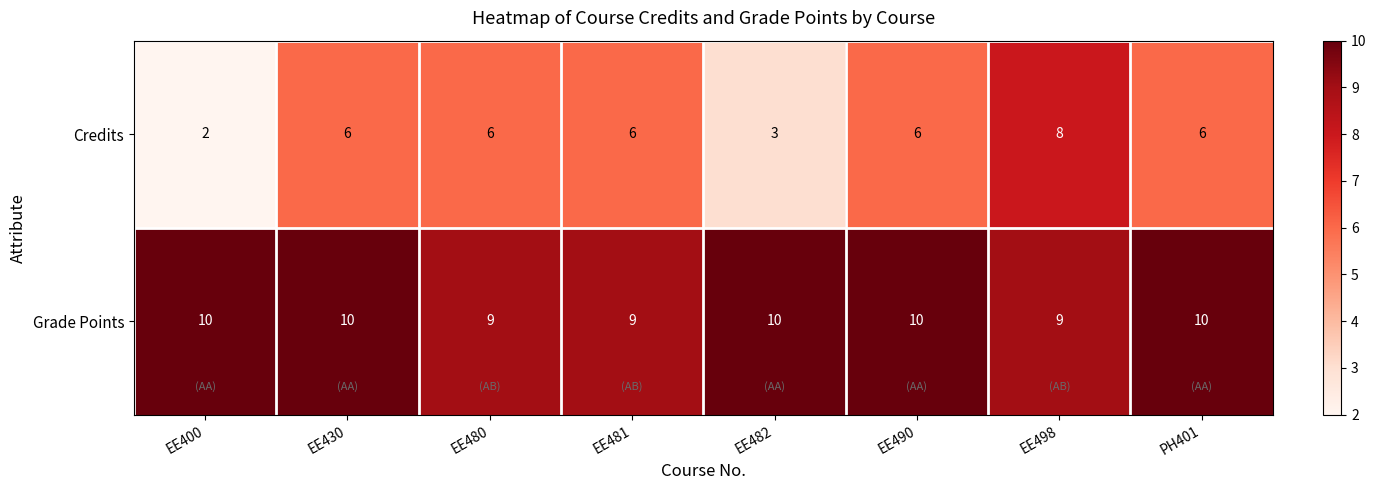

Which series has the largest range (max minus min)?

Credits